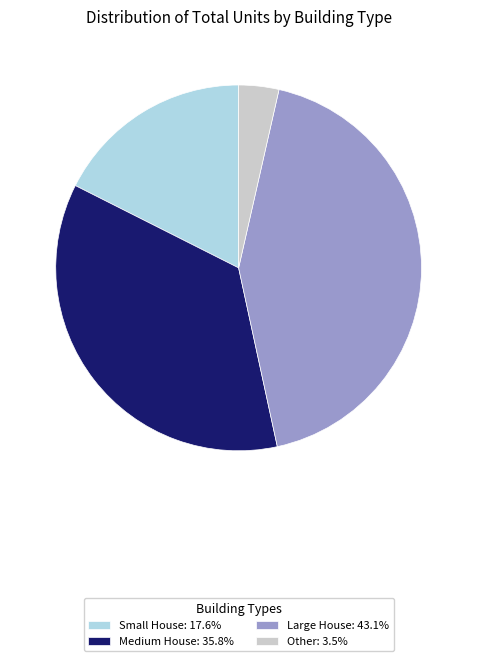

Is Large House: 43.1% the majority of the pie?

No